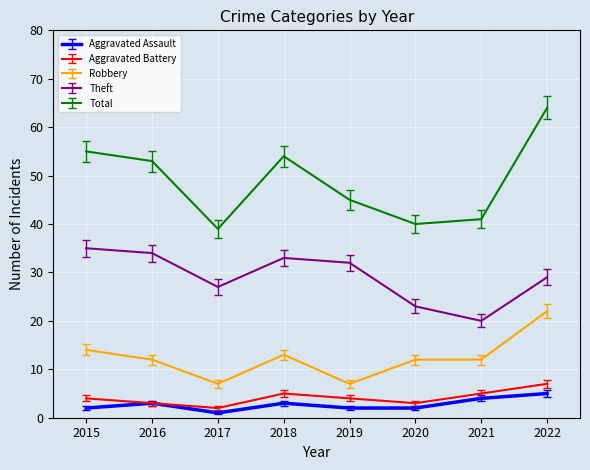

True or false: Total and Aggravated Assault cross at least once.

False